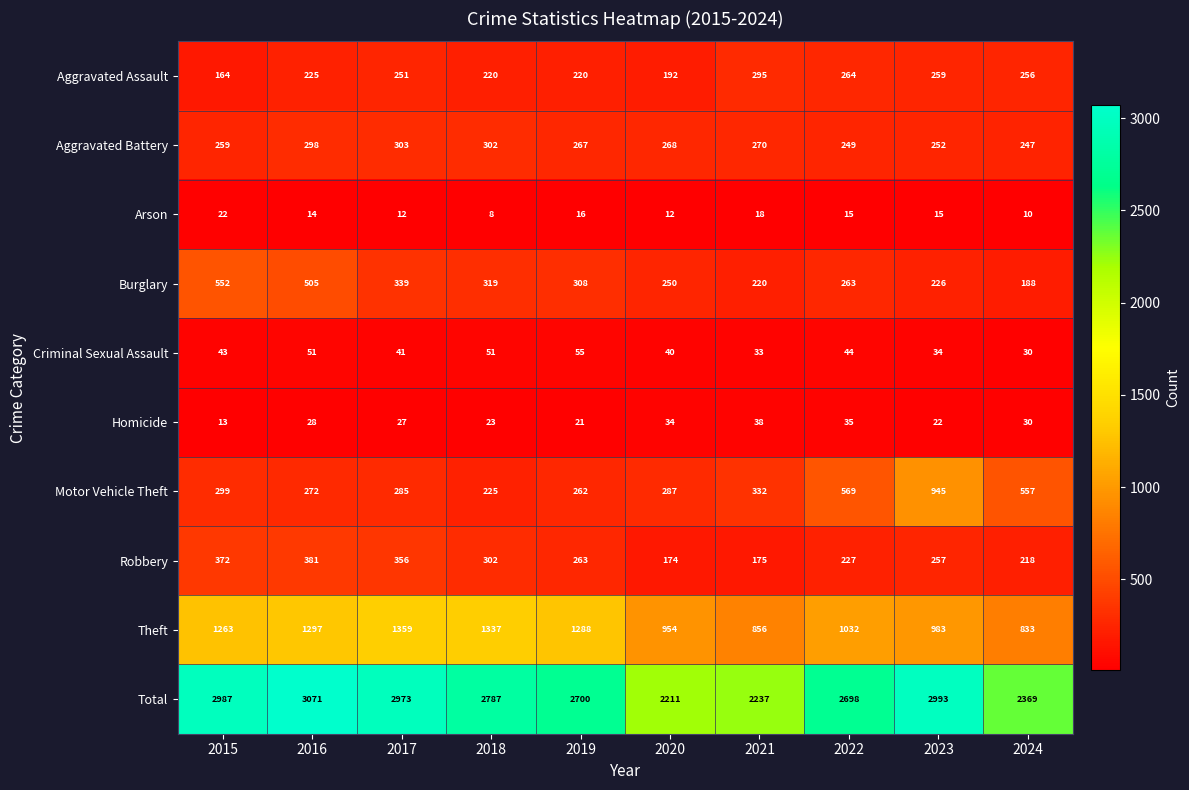

Which series has the largest total across all categories?

Total